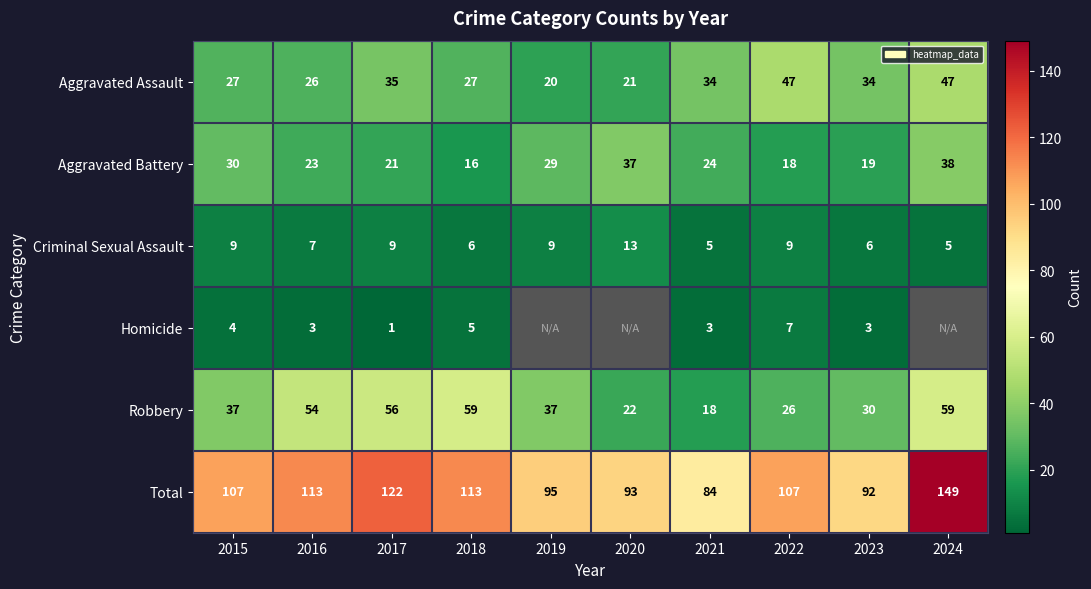

What is the difference between the highest and lowest values at 2021?

81